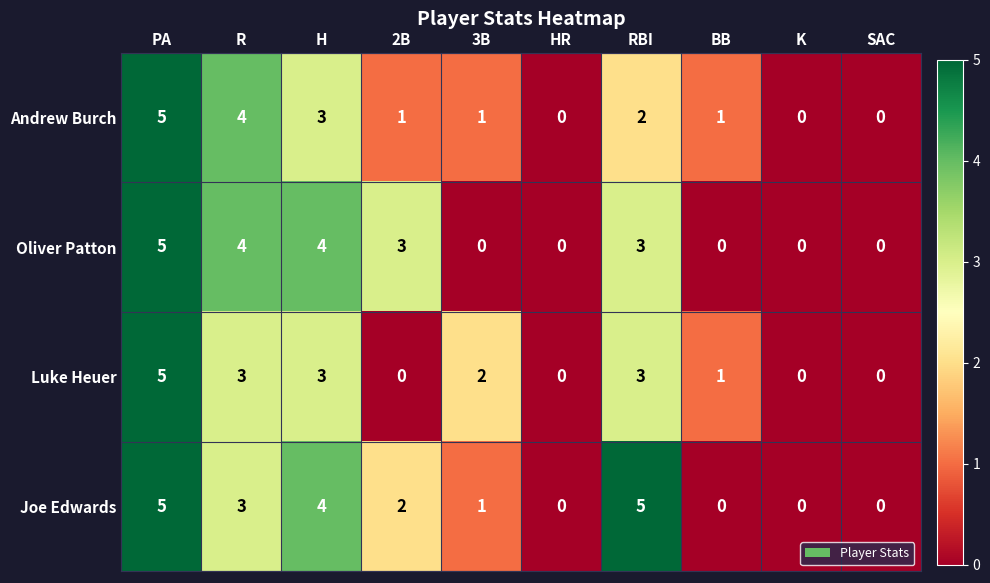

Which series has the largest total across all categories?

Joe Edwards